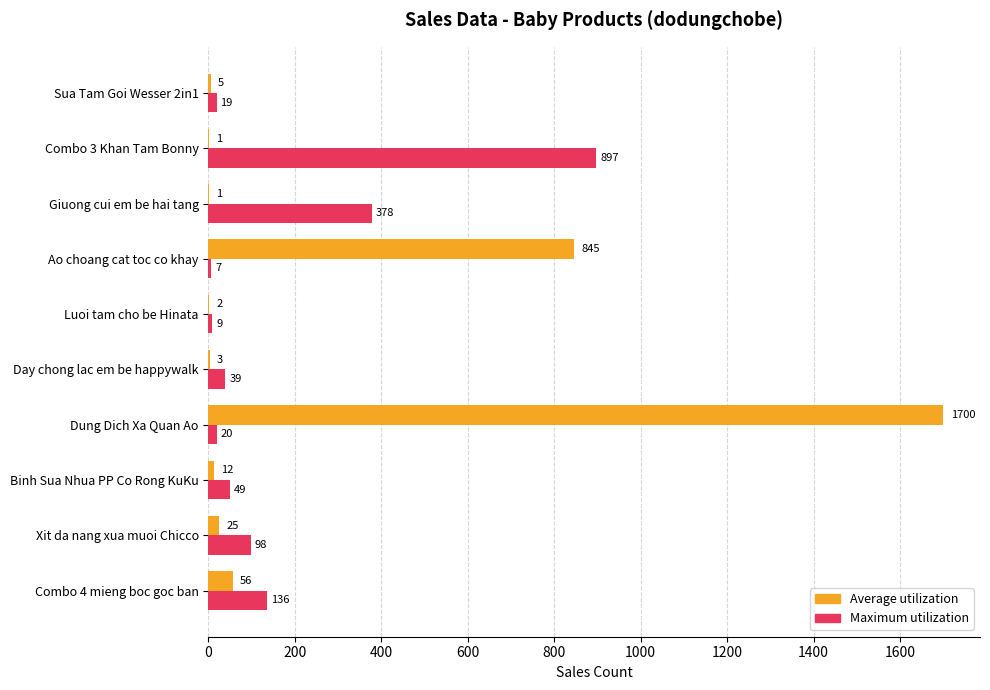

Which series has the largest range (max minus min)?

Average utilization